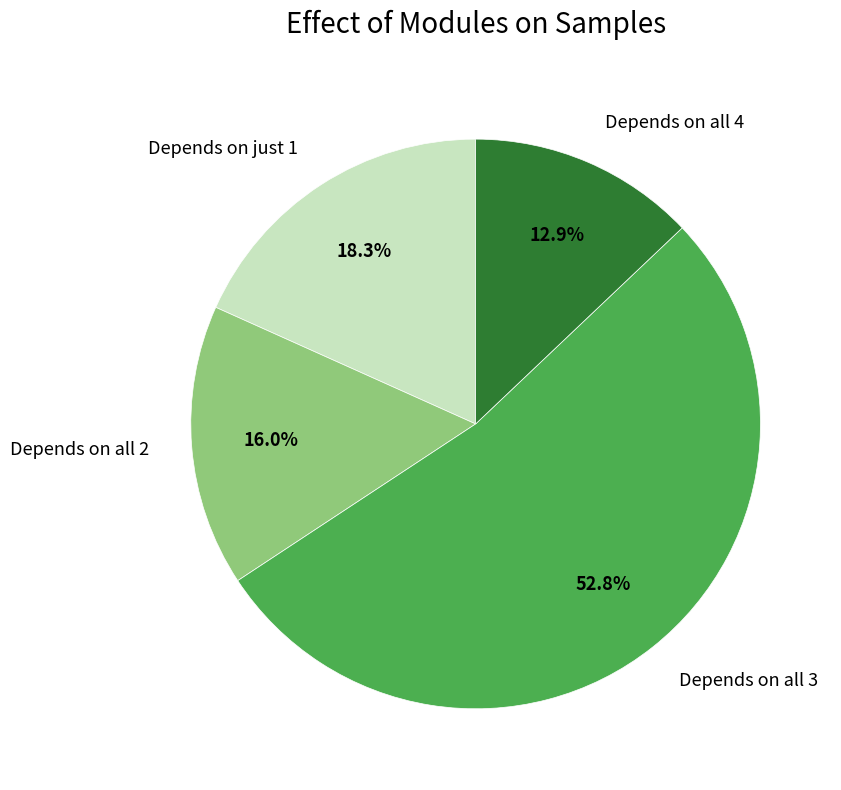

Between Depends on all 3 and Depends on just 1, which is larger?

Depends on all 3